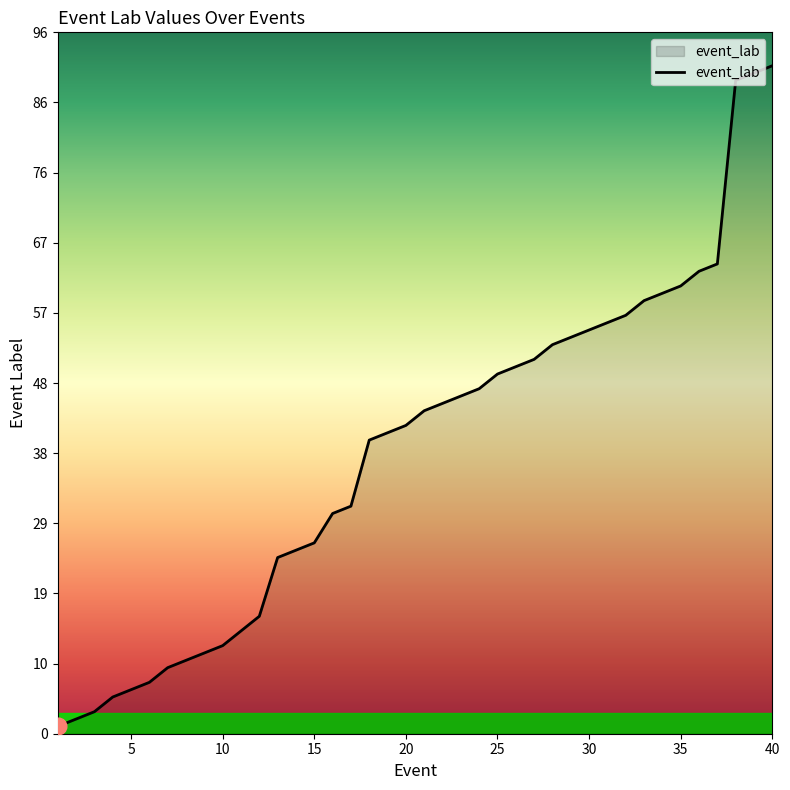

What is the difference between the maximum and minimum values?

90